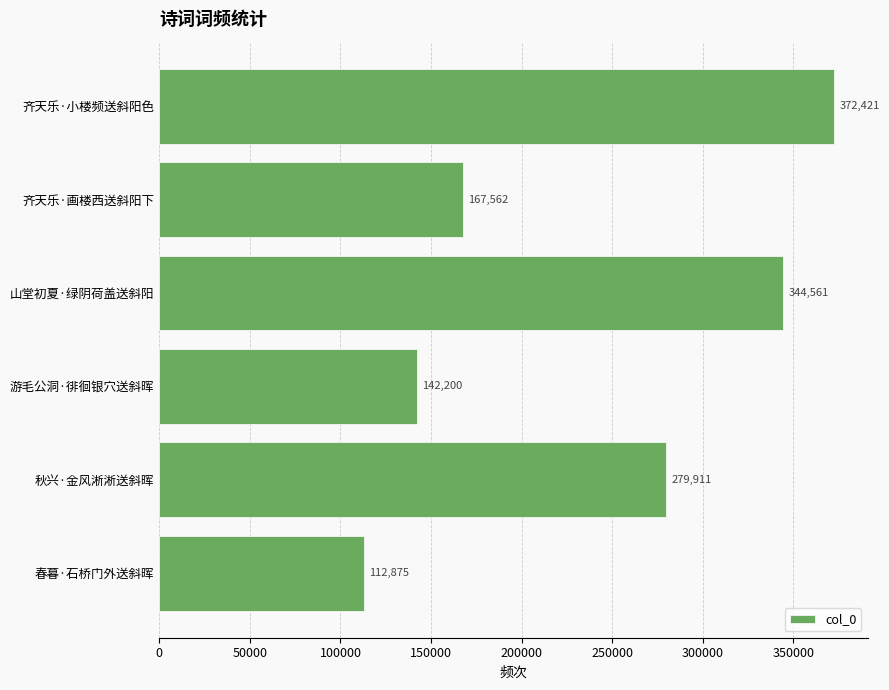

Which has a higher value, 春暮·石桥门外送斜晖 or 山堂初夏·绿阴荷盖送斜阳?

山堂初夏·绿阴荷盖送斜阳